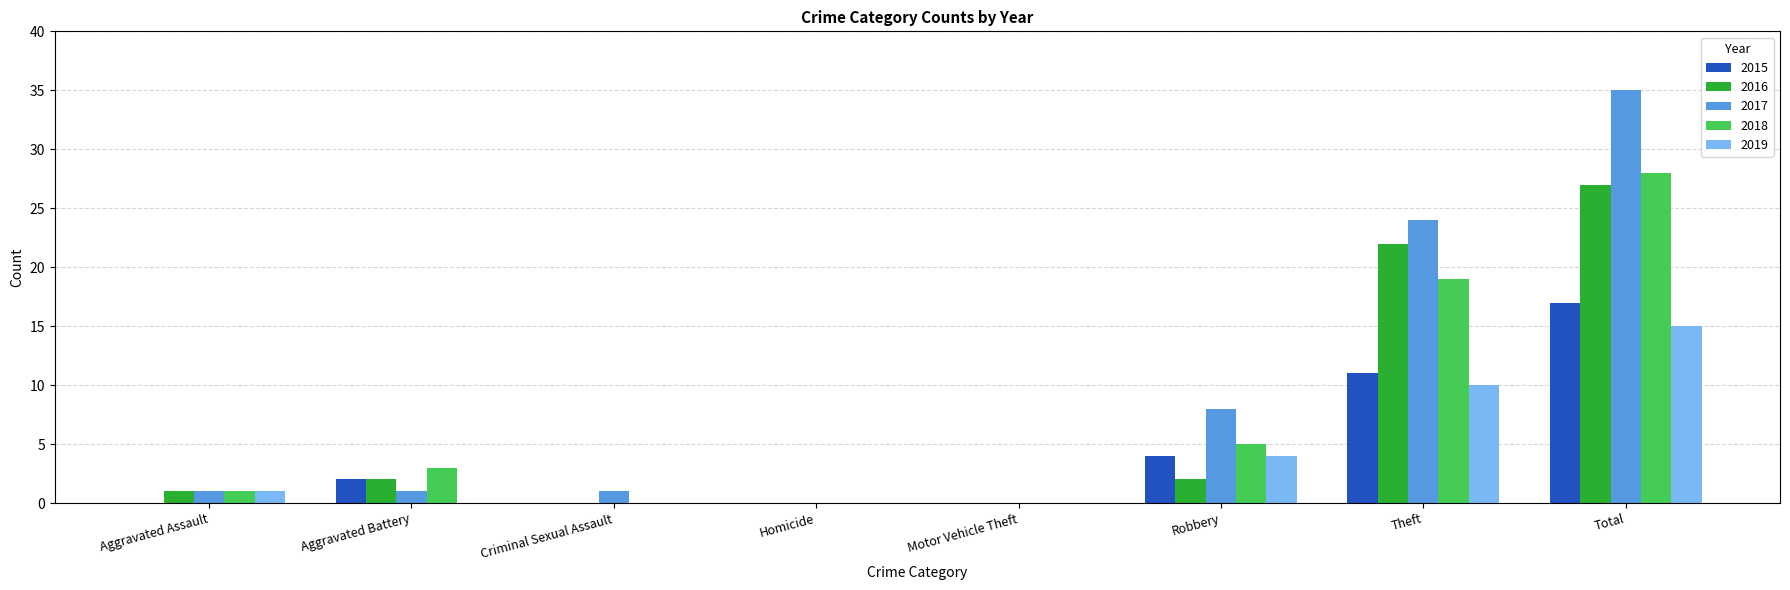

What is the sum of all 2015 values?

34